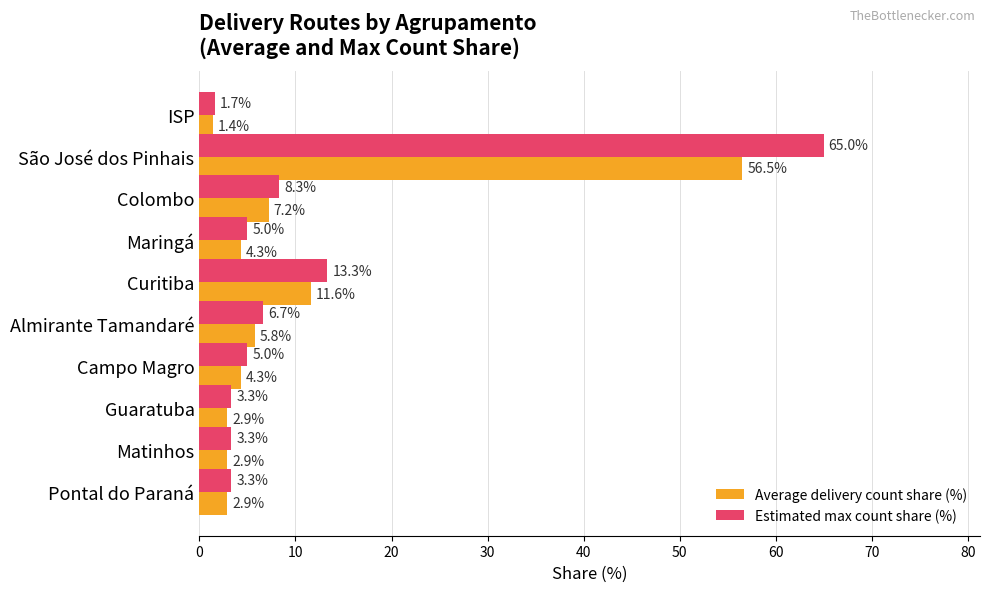

How many values in the Estimated max count share (%) series are below 4?

4